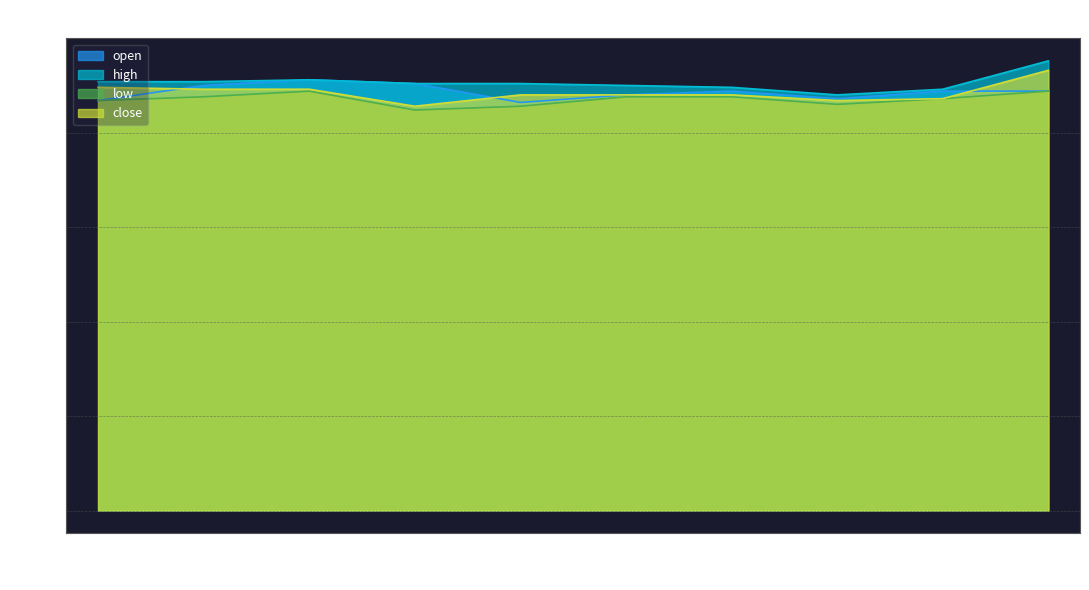

Does the chart have visible grid lines?

Yes